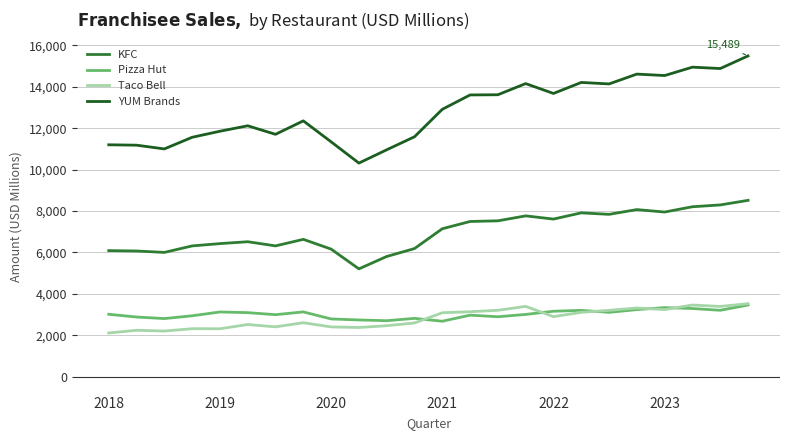

What is the lowest value of the Taco Bell series?

2104